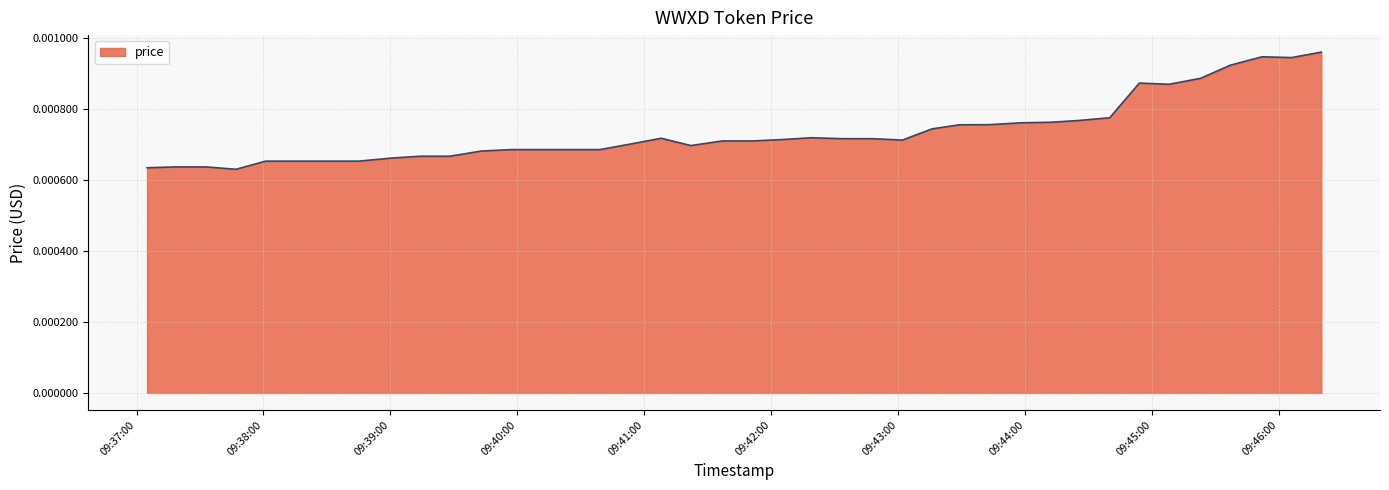

Rank the categories by value from highest to lowest.

2025-03-05 09:46:20, 2025-03-05 09:45:52, 2025-03-05 09:46:06, 2025-03-05 09:45:37, 2025-03-05 09:45:23, 2025-03-05 09:44:54, 2025-03-05 09:45:08, 2025-03-05 09:44:40, 2025-03-05 09:44:26, 2025-03-05 09:44:12, 2025-03-05 09:43:58, 2025-03-05 09:43:43, 2025-03-05 09:43:29, 2025-03-05 09:43:16, 2025-03-05 09:42:19, 2025-03-05 09:41:08, 2025-03-05 09:42:34, 2025-03-05 09:42:48, 2025-03-05 09:42:05, 2025-03-05 09:43:02, 2025-03-05 09:41:37, 2025-03-05 09:41:51, 2025-03-05 09:40:53, 2025-03-05 09:41:22, 2025-03-05 09:39:57, 2025-03-05 09:40:11, 2025-03-05 09:40:25, 2025-03-05 09:40:39, 2025-03-05 09:39:43, 2025-03-05 09:39:14, 2025-03-05 09:39:28, 2025-03-05 09:39:00, 2025-03-05 09:38:01, 2025-03-05 09:38:16, 2025-03-05 09:38:30, 2025-03-05 09:38:45, 2025-03-05 09:37:18, 2025-03-05 09:37:33, 2025-03-05 09:37:05, 2025-03-05 09:37:47